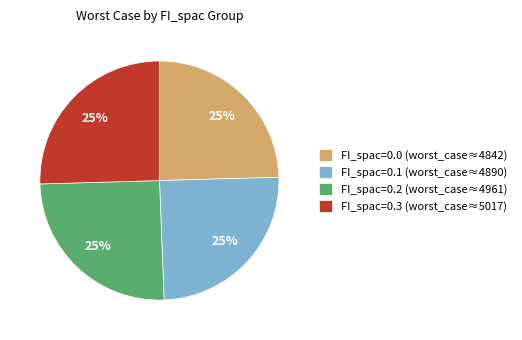

True or false: FI_spac=0.0 (worst_case≈4842) accounts for 18% of the total.

False